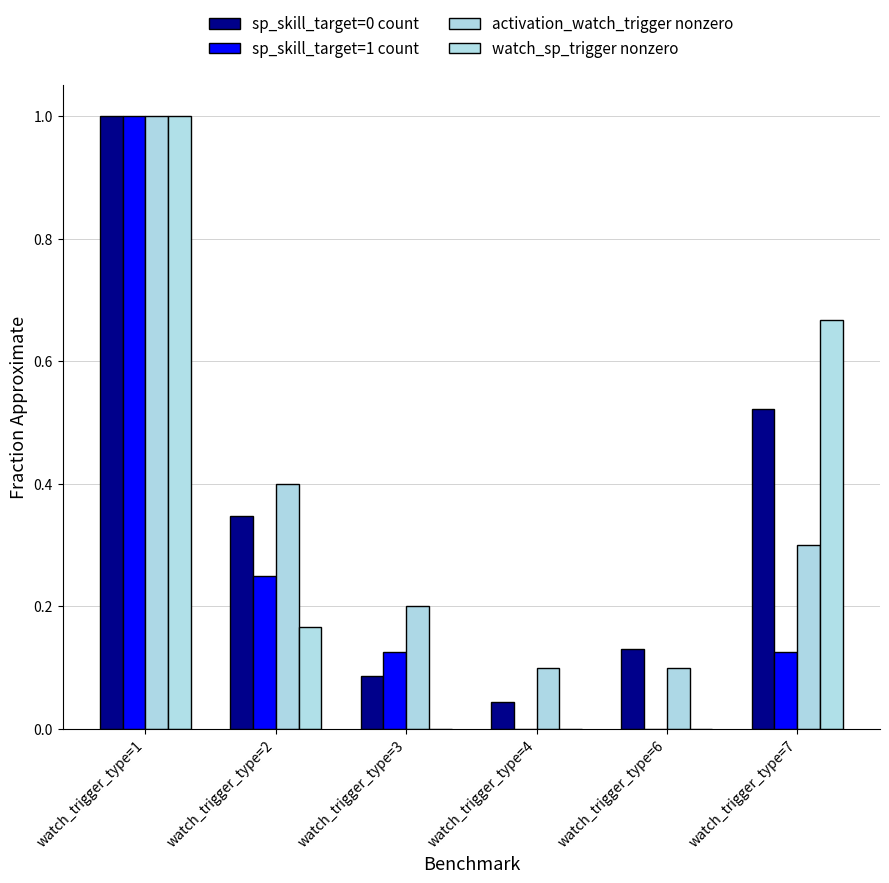

List the labels in order of watch_sp_trigger nonzero value, largest first.

watch_trigger_type=1, watch_trigger_type=7, watch_trigger_type=2, watch_trigger_type=3, watch_trigger_type=4, watch_trigger_type=6